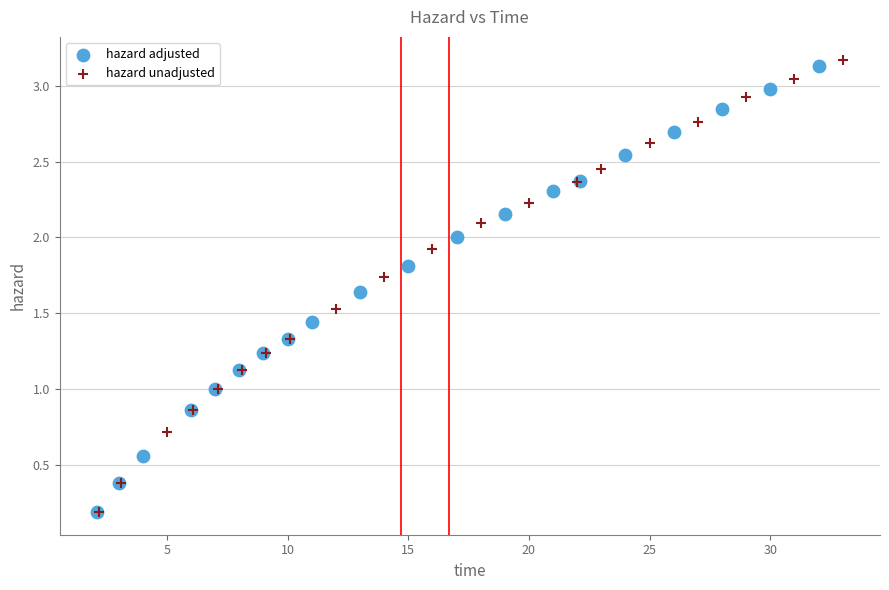

Which series has the largest Y range (max minus min)?

hazard unadjusted